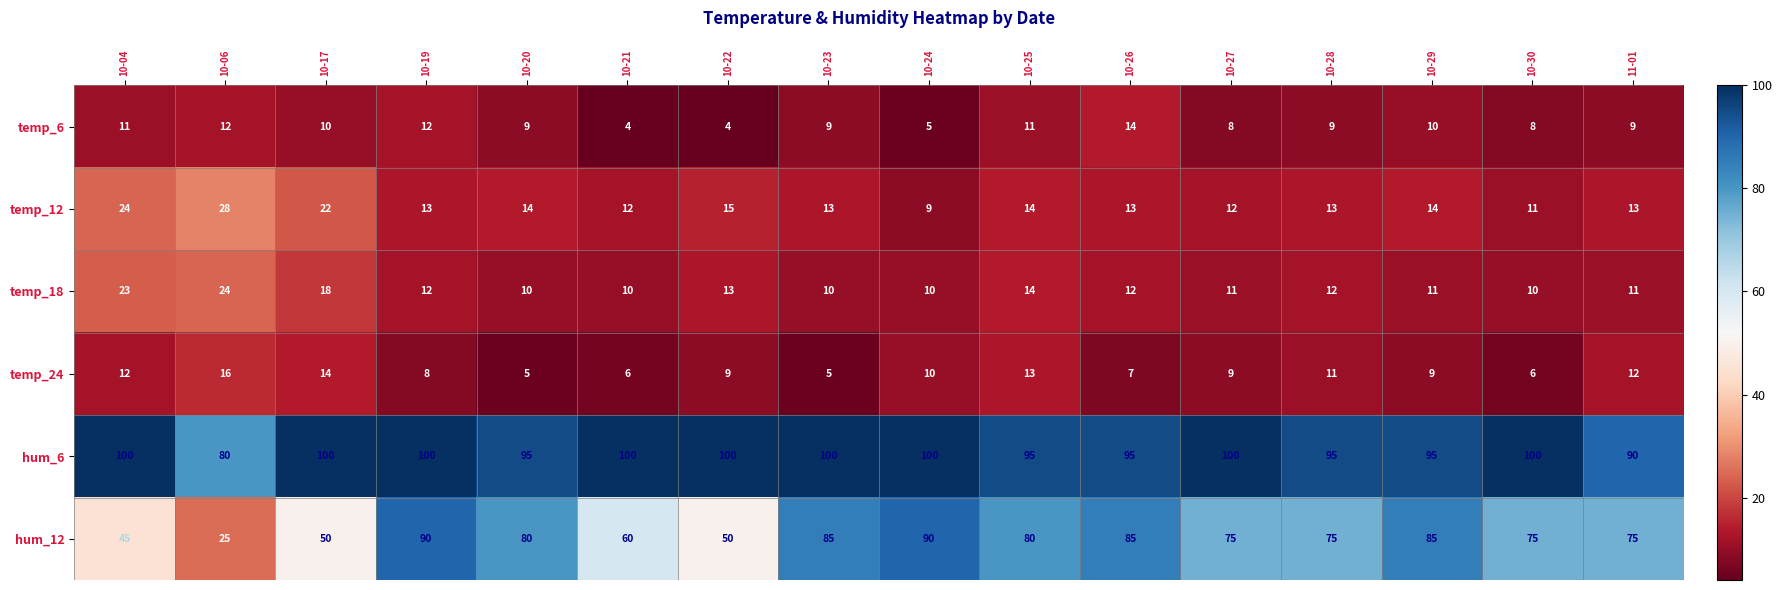

At 11-01, list the series in order from largest to smallest.

hum_6, hum_12, temp_12, temp_24, temp_18, temp_6